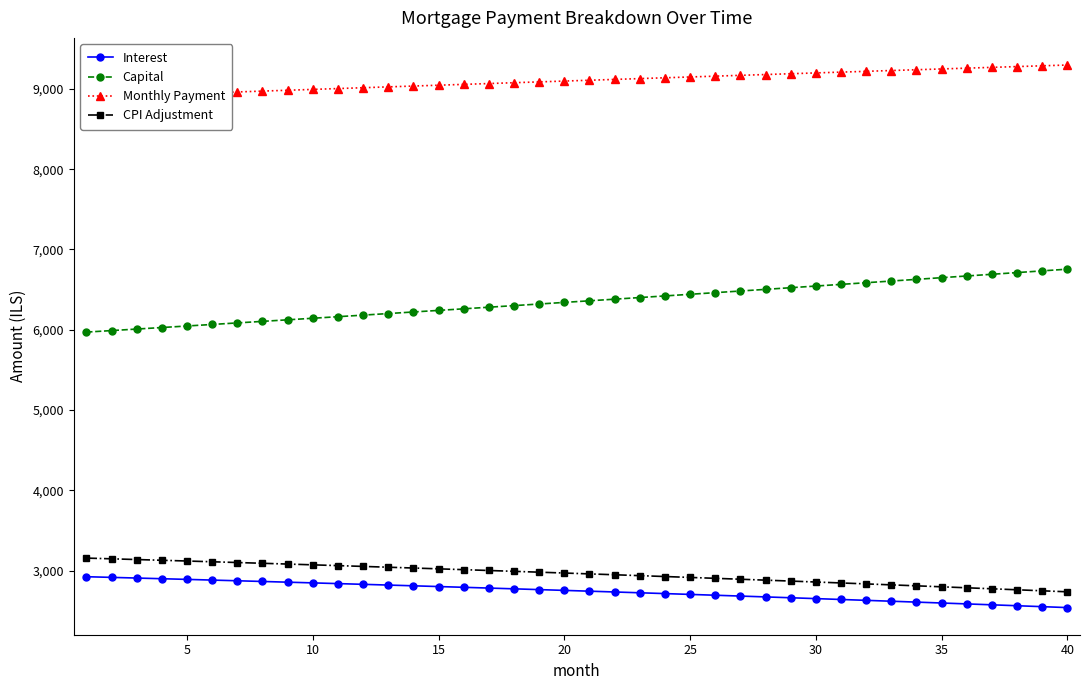

Which series has the largest range (max minus min)?

Capital